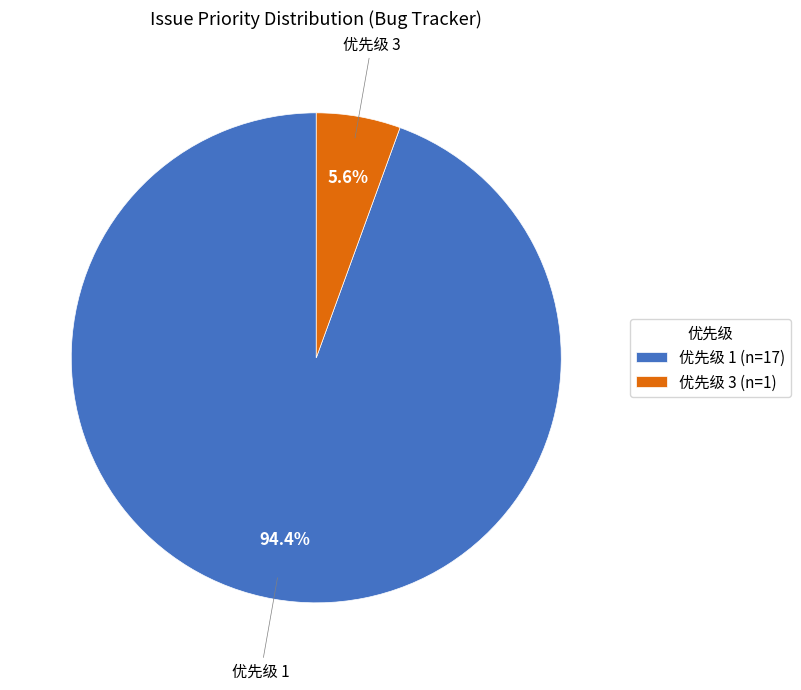

What is the majority slice?

优先级 1